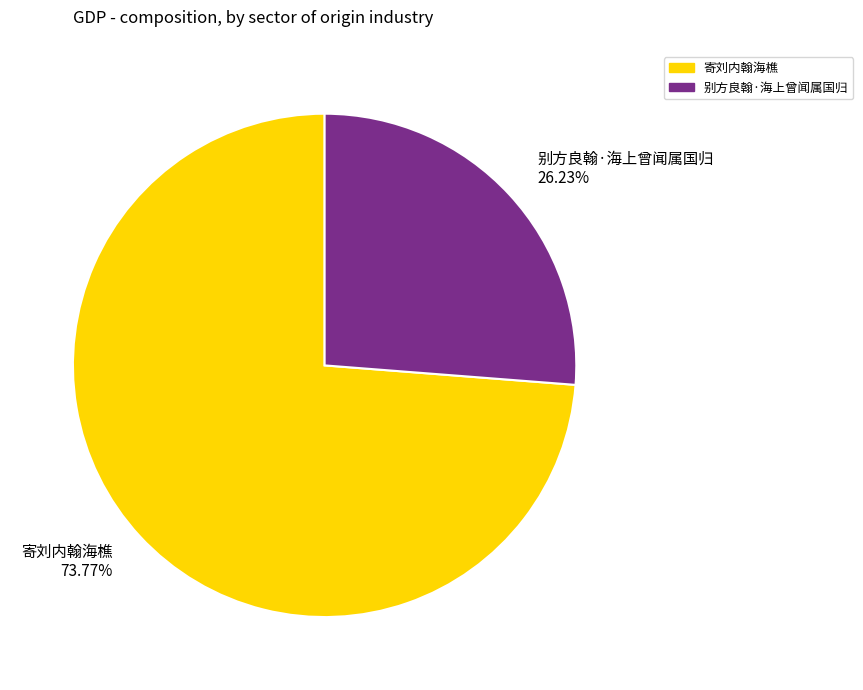

Approximately how many times larger is the value at 别方良翰·海上曾闻属国归 compared to 寄刘内翰海樵?

0.4